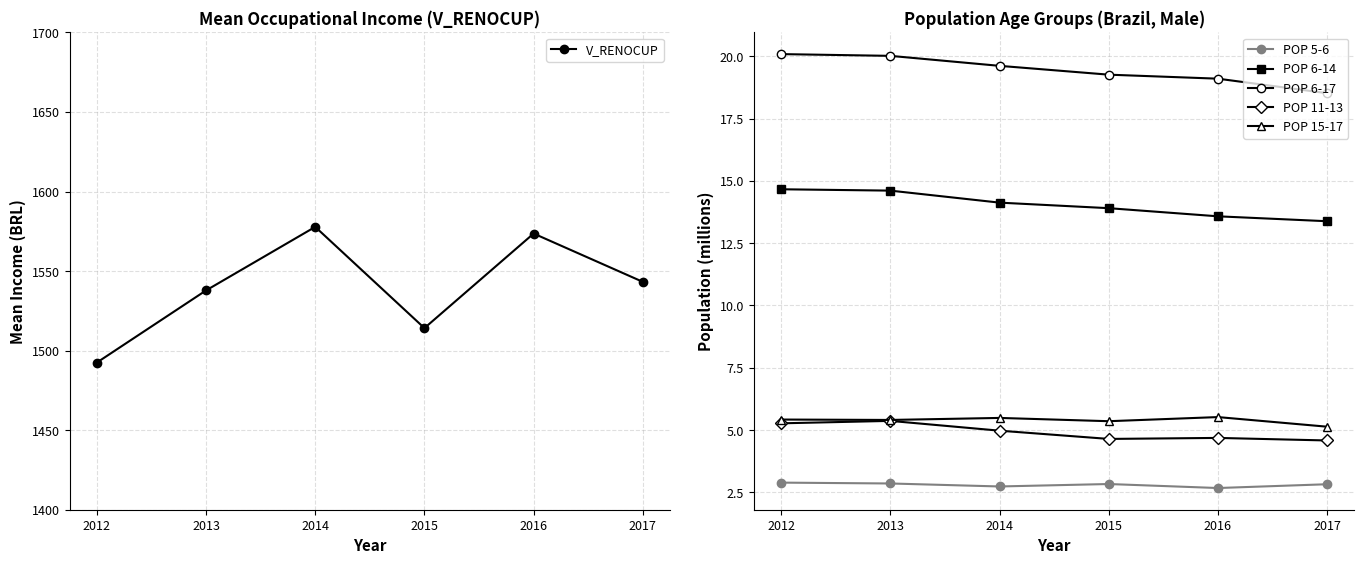

Does the chart display data point markers on the line(s)?

Yes